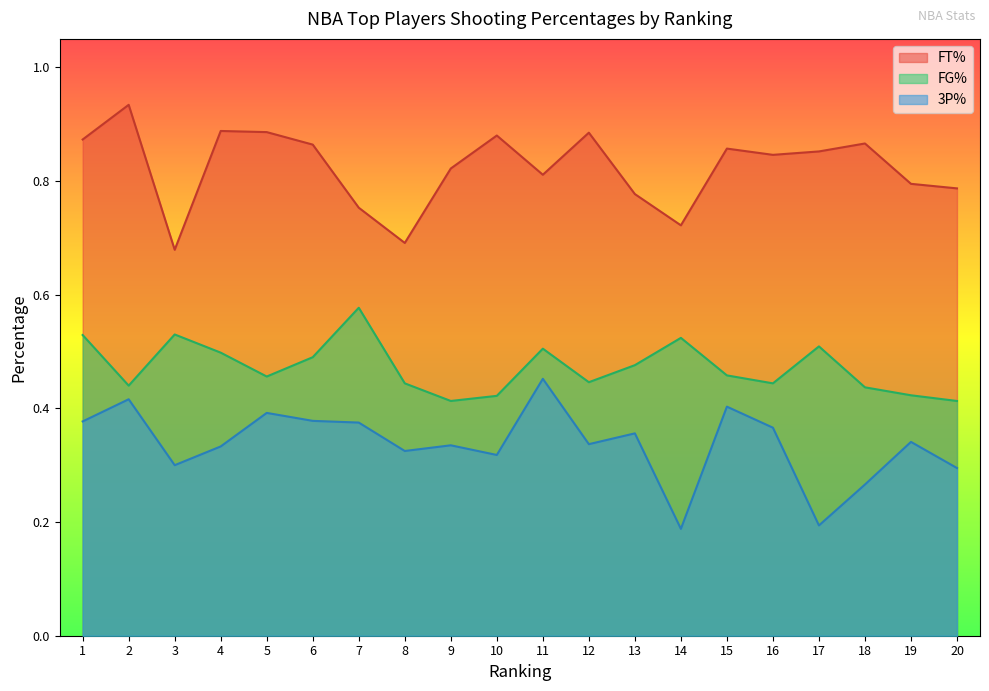

At how many categories does at least one series exceed 0?

20